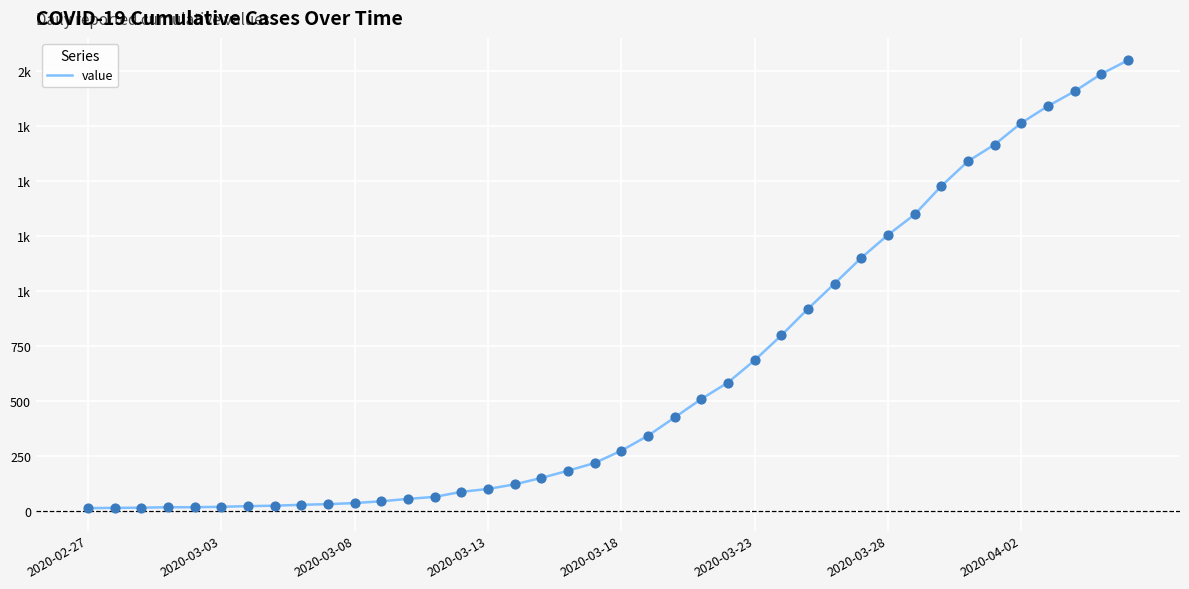

Does the chart have visible grid lines?

Yes